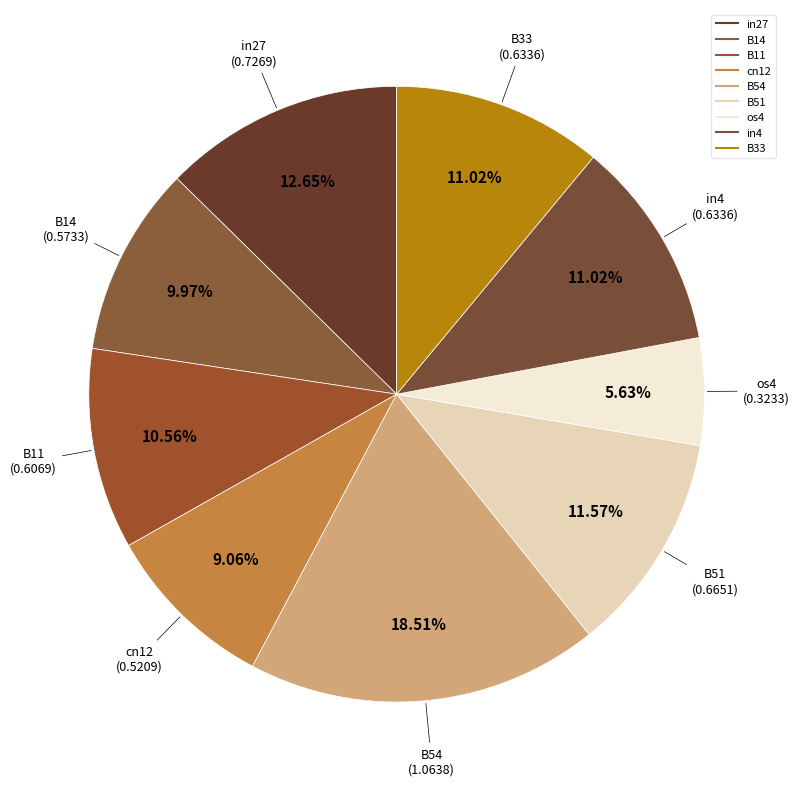

To the nearest percent, what portion does B51 represent?

12%